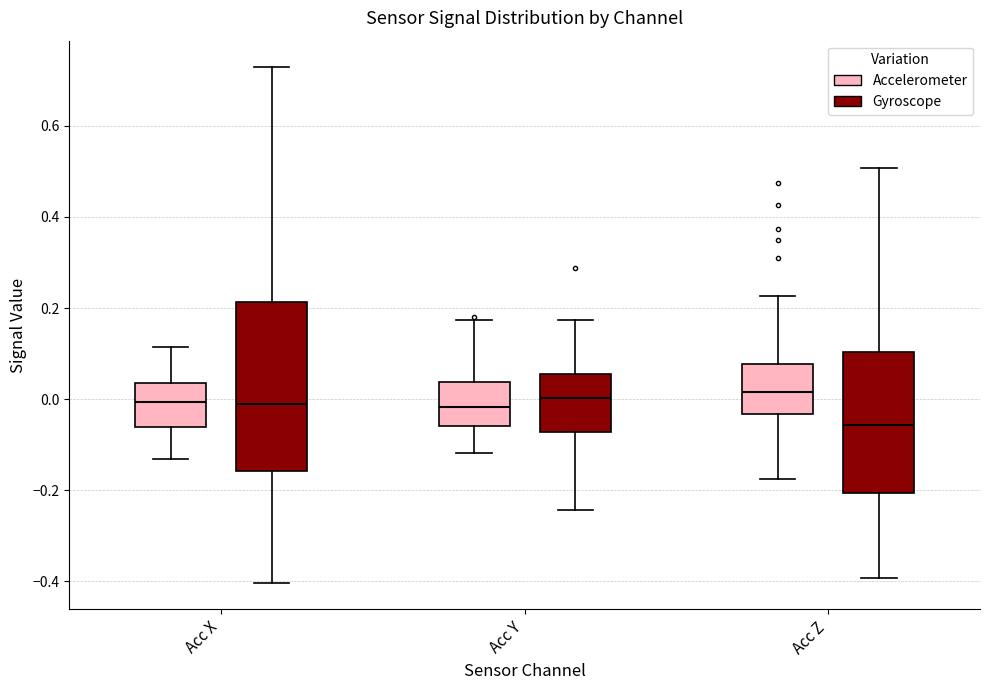

Reading left to right, transcribe this box plot: for each box, give where its median line is, the range the box spans, and where its two whiskers end, as read against the y-axis. The values are not printed on the chart, so give them approximately, as read against the axis.

Acc X (Accelerometer): median 0.00, box -0.06 to 0.04, whiskers -0.14 to 0.12
Acc X (Gyroscope): median -0.02, box -0.16 to 0.22, whiskers -0.40 to 0.74
Acc Y (Accelerometer): median -0.02, box -0.06 to 0.04, whiskers -0.12 to 0.18
Acc Y (Gyroscope): median 0.00, box -0.08 to 0.06, whiskers -0.24 to 0.18
Acc Z (Accelerometer): median 0.02, box -0.04 to 0.08, whiskers -0.18 to 0.22
Acc Z (Gyroscope): median -0.06, box -0.20 to 0.10, whiskers -0.40 to 0.50